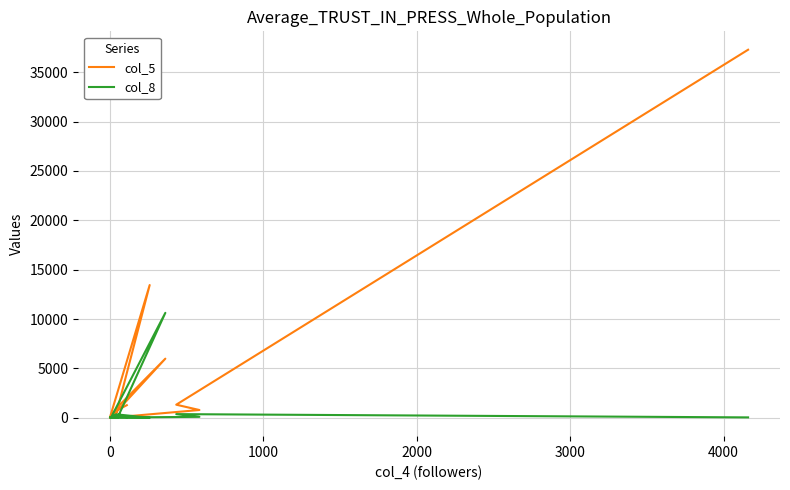

What is the sum of all col_5 values?

63678